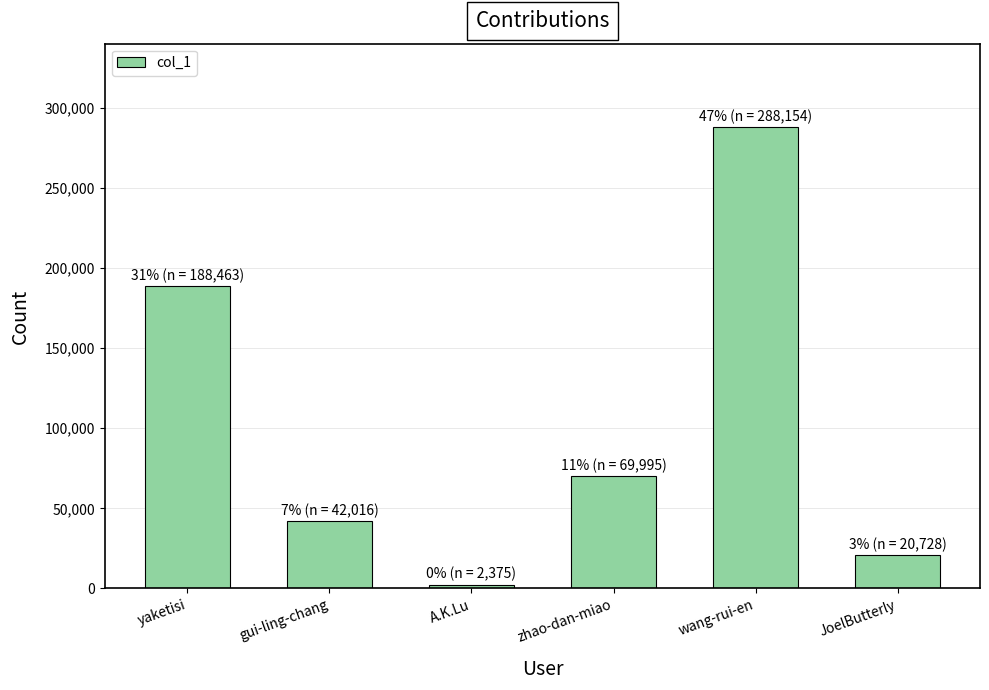

How many bars are there in total?

6